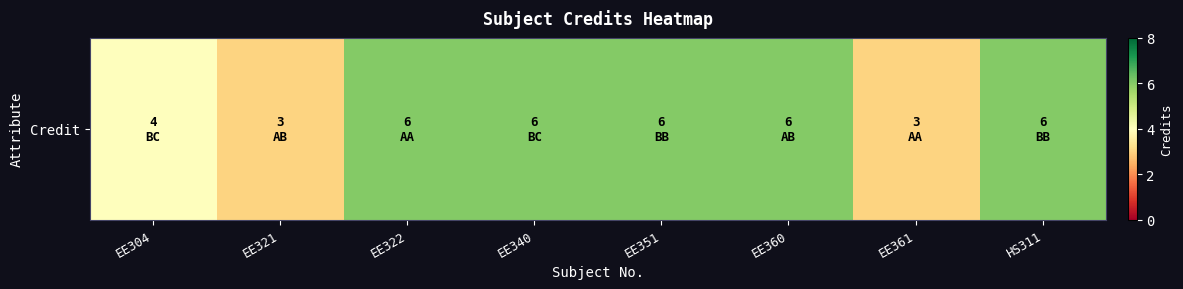

Rank the categories by value from lowest to highest.

EE321, EE361, EE304, EE322, EE340, EE351, EE360, HS311